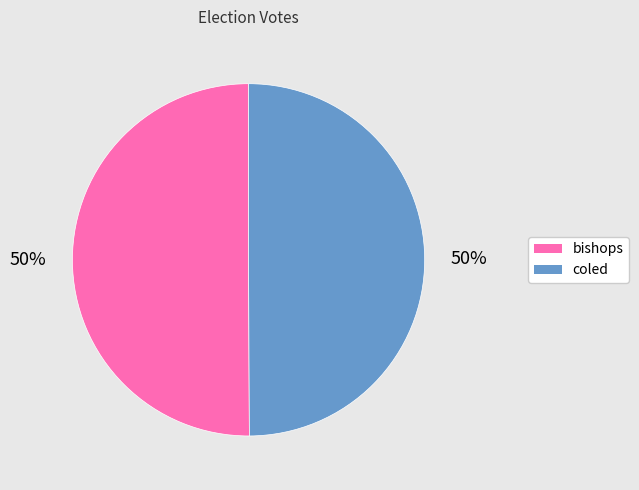

What is the ratio of the value at coled to the value at bishops?

1.0